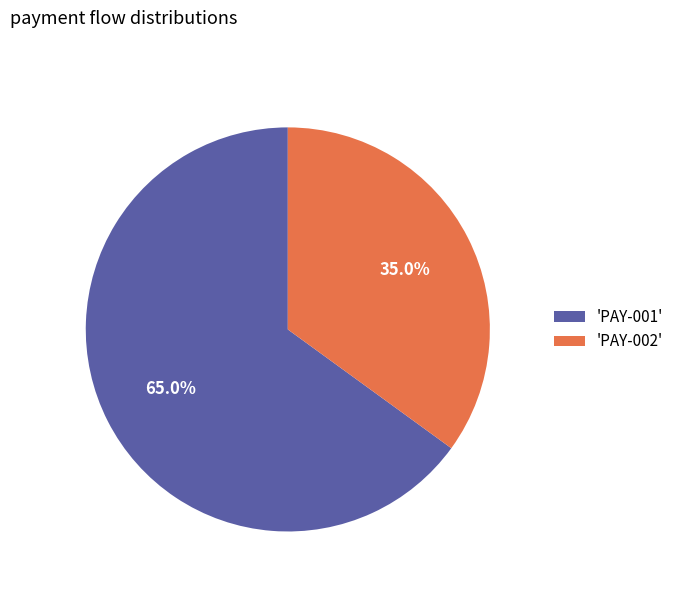

Which has a higher value, 'PAY-001' or 'PAY-002'?

'PAY-001'